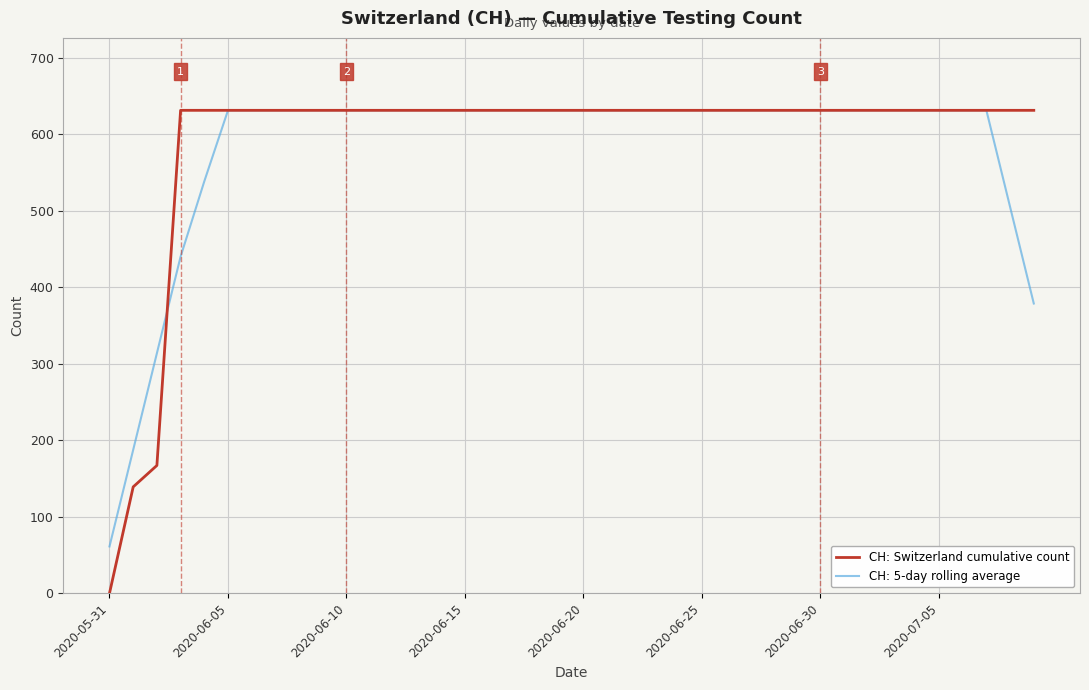

What is the highest value of the CH: 5-day rolling average series?

631.0